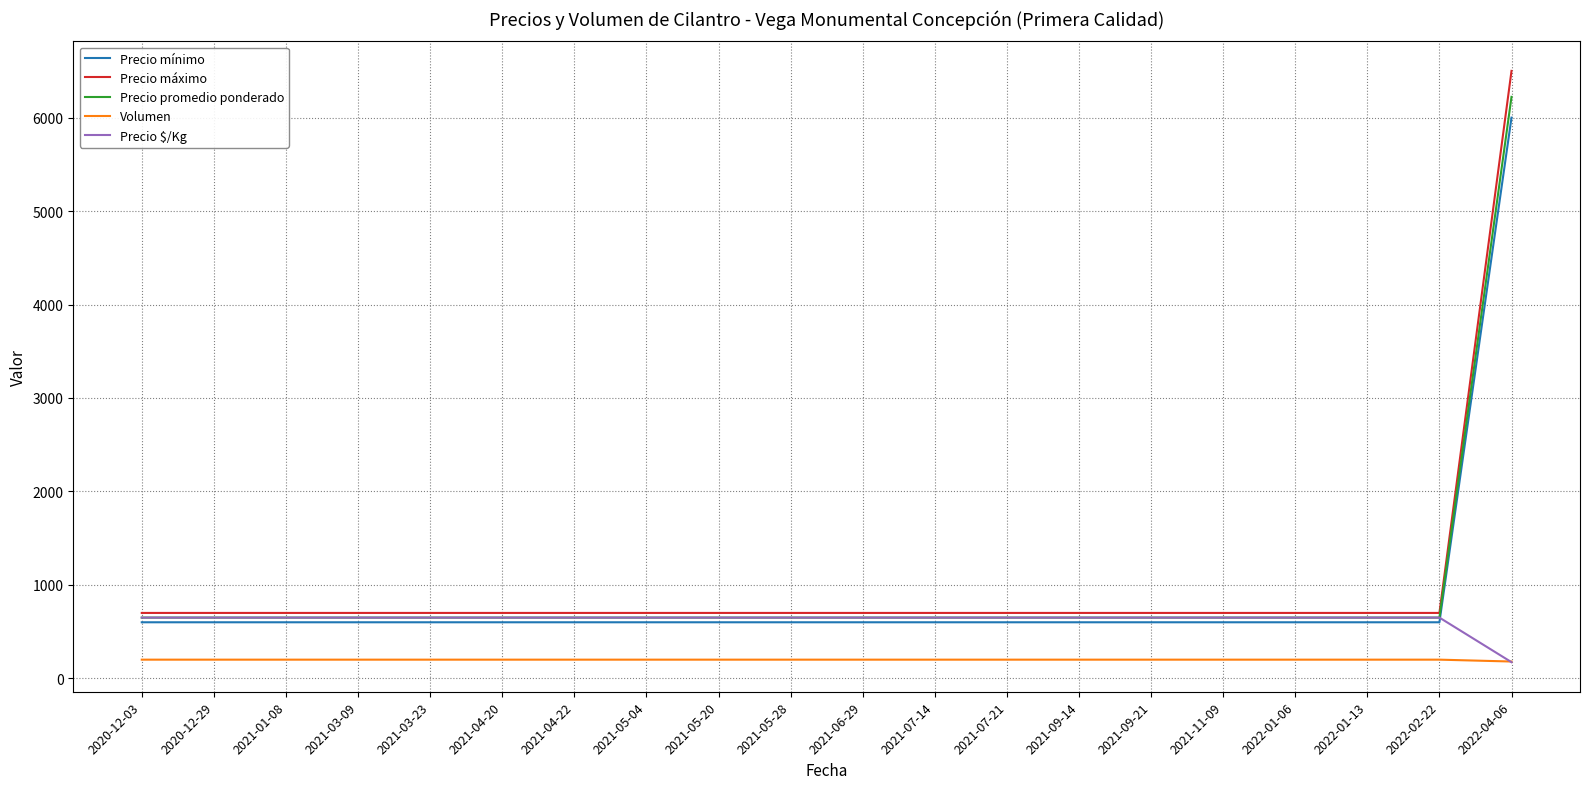

At which category is the sum across all series the highest?

2022-04-06